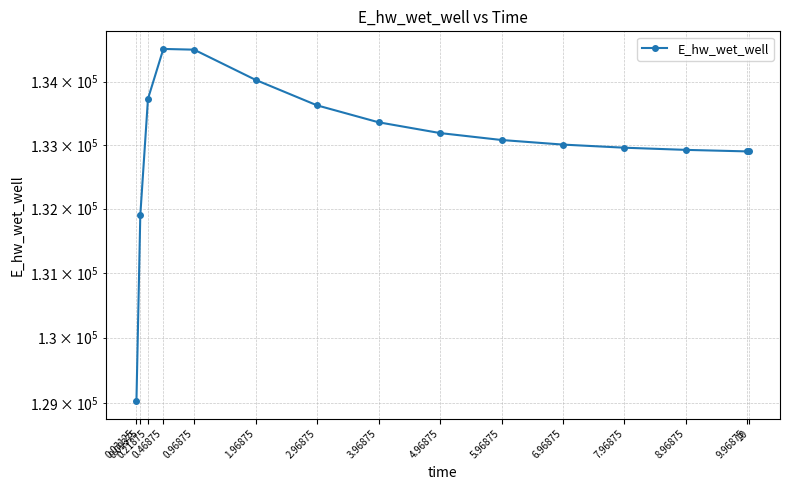

What is the change in value from 0.03125 to 7.96875?

+3926.4